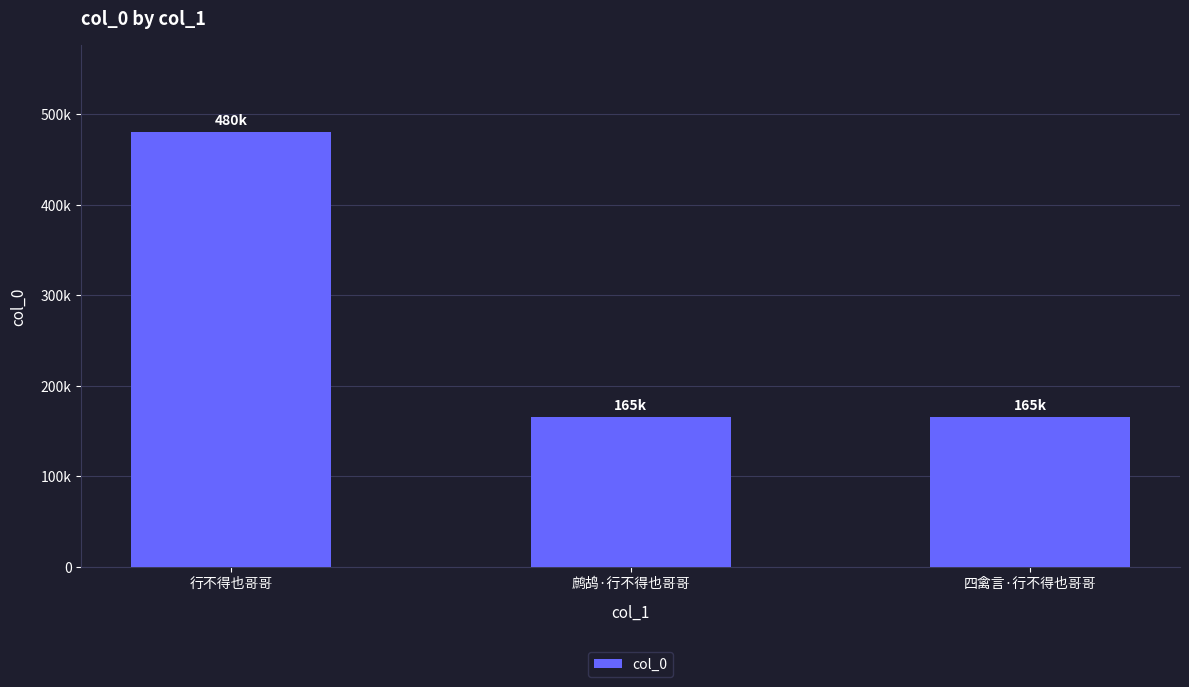

Approximately how many times larger is the value at 鹧鸪·行不得也哥哥 compared to 行不得也哥哥?

0.3